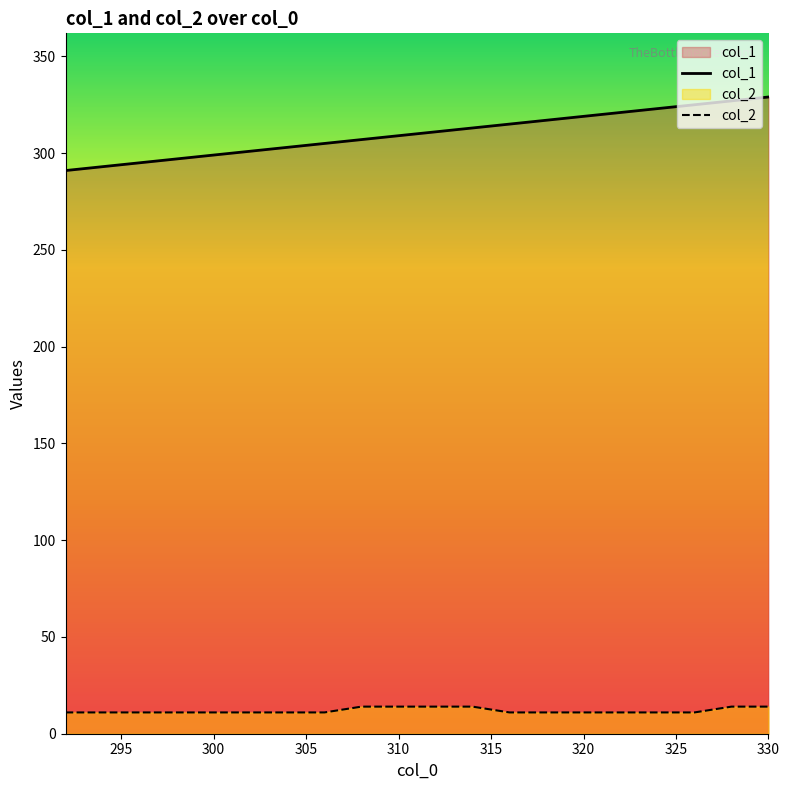

Is it true that col_2 equals 8 at 310?

False